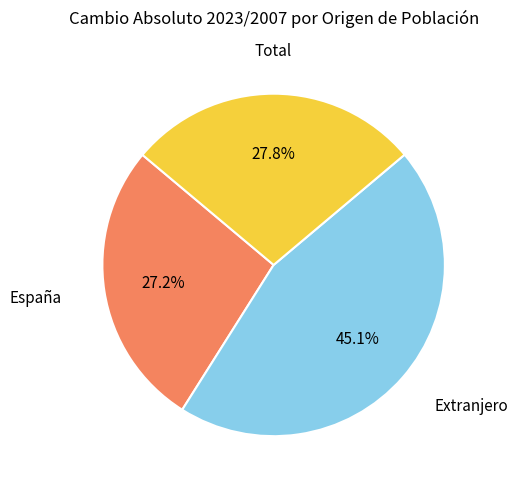

Is there any slice that represents more than half of the pie?

No